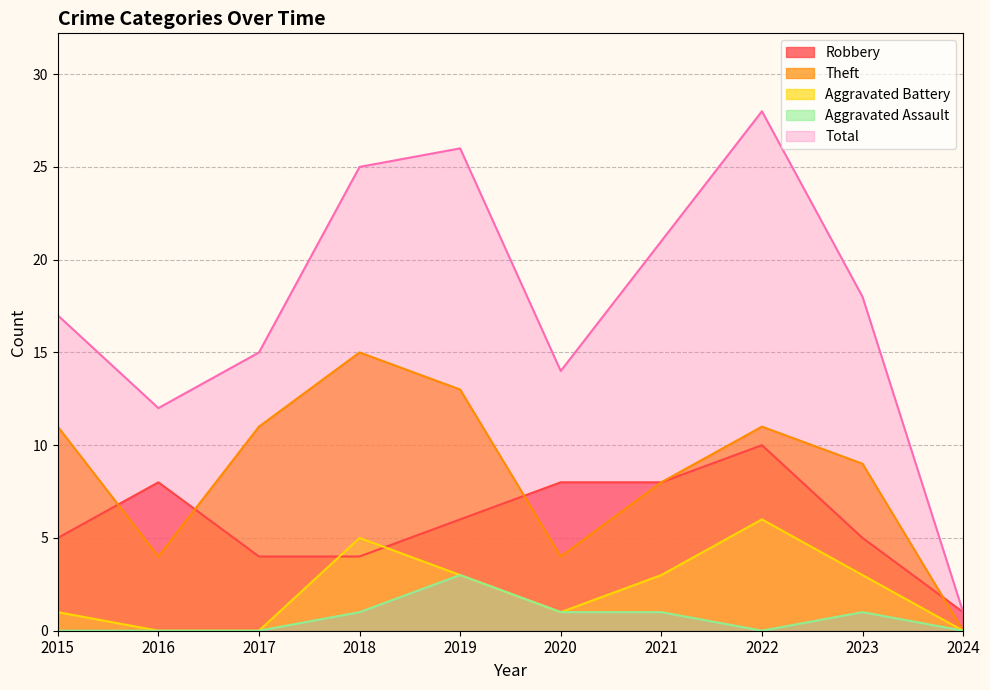

How many categories are shown in the chart?

10